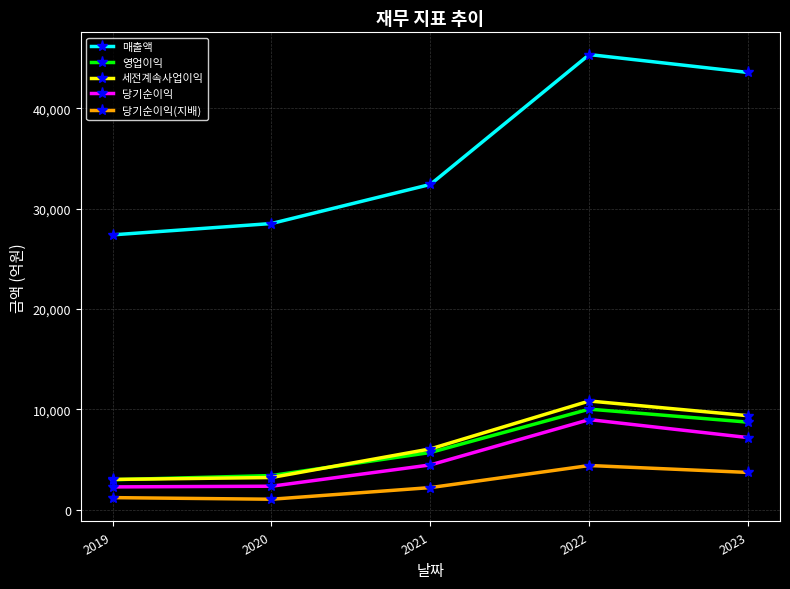

Rank the categories by 영업이익 value from highest to lowest.

2022, 2023, 2021, 2020, 2019